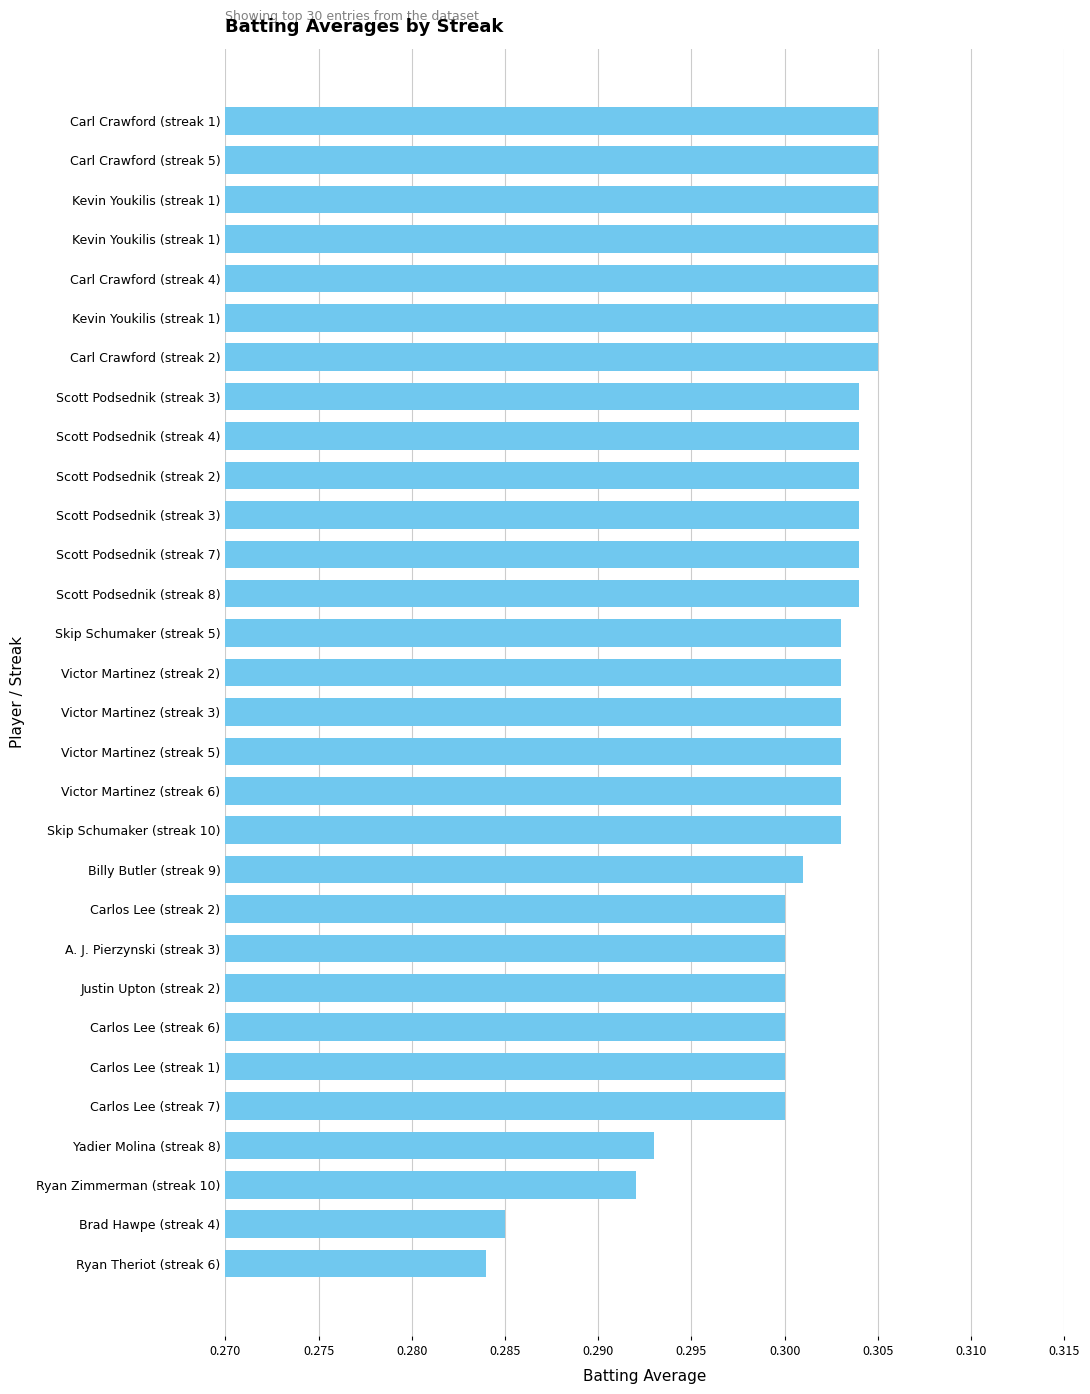

Count the number of data series in this chart.

1